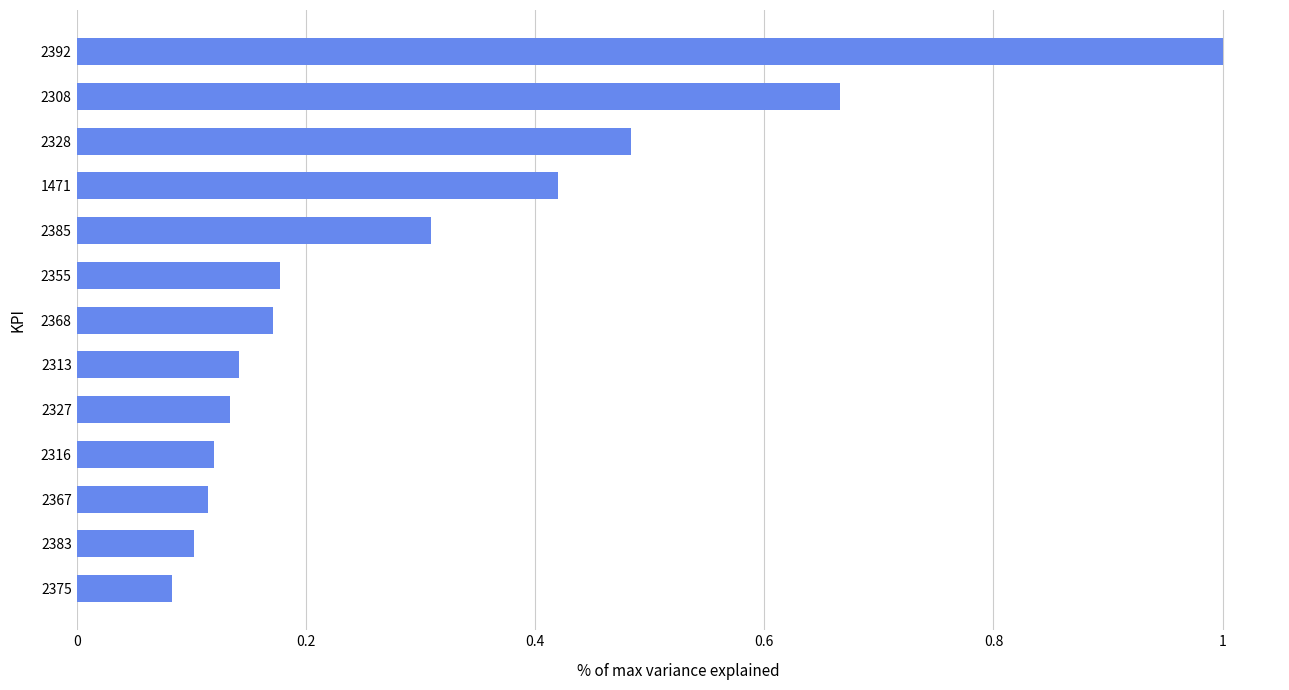

What is the label of the 2nd bar from the bottom?

2383